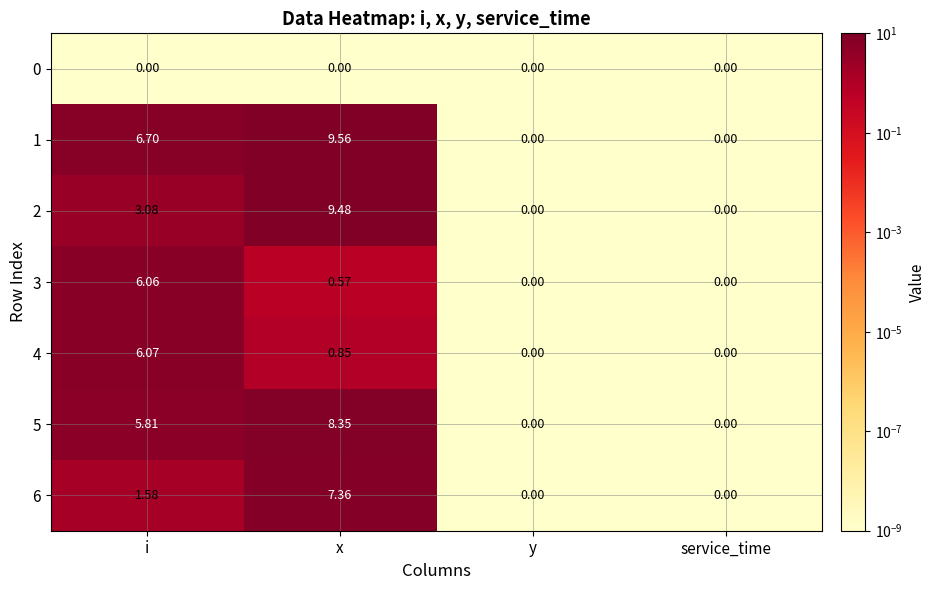

Where does the 2 series first go above 3?

i